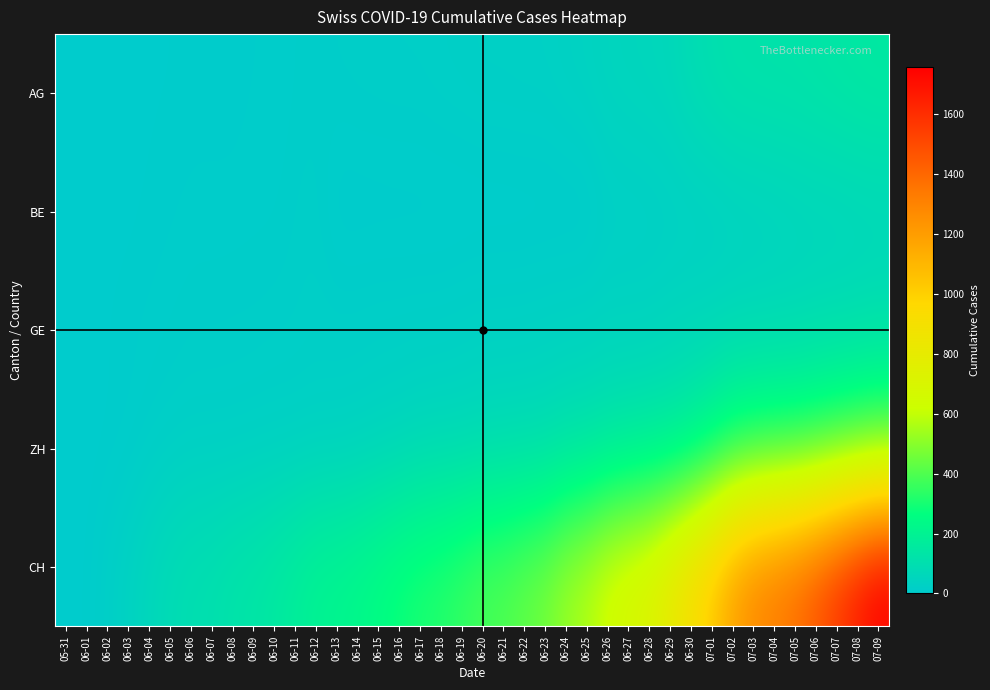

Count the number of categories in the chart.

40